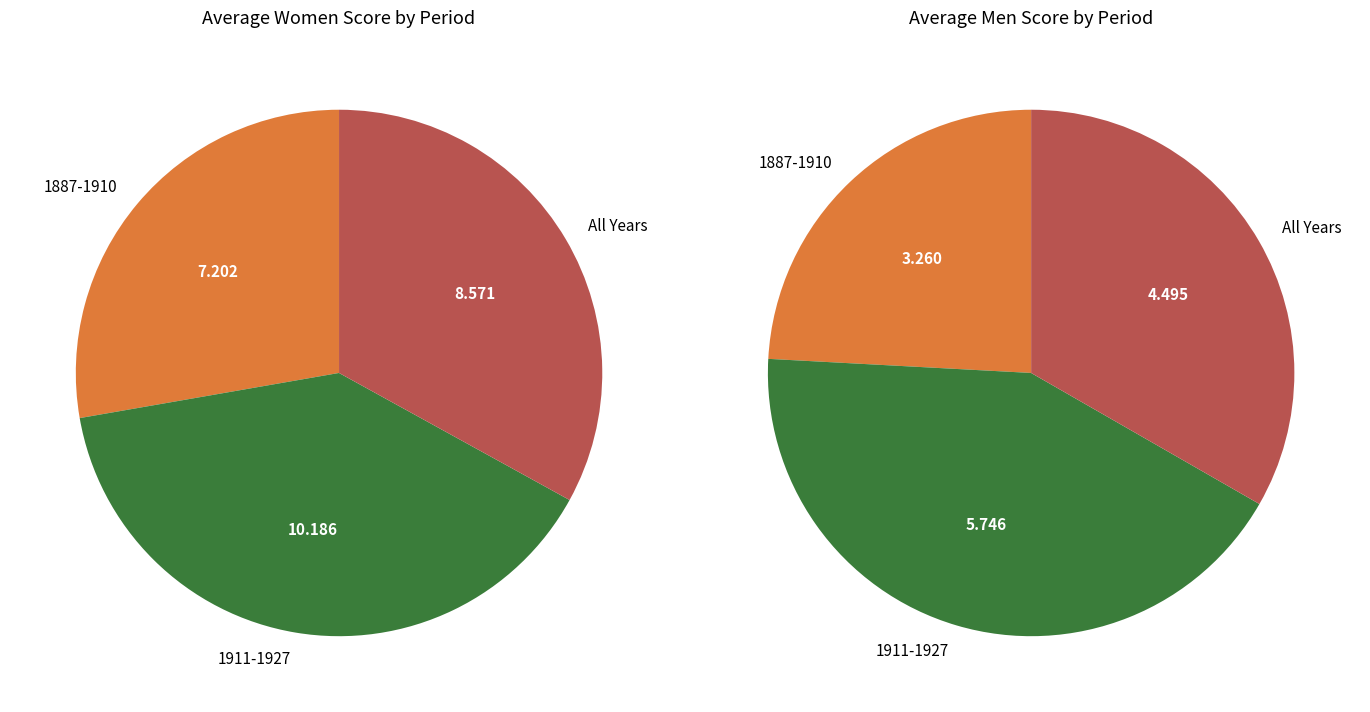

Rank the series by their maximum value, from highest to lowest.

Average Women, Average Men